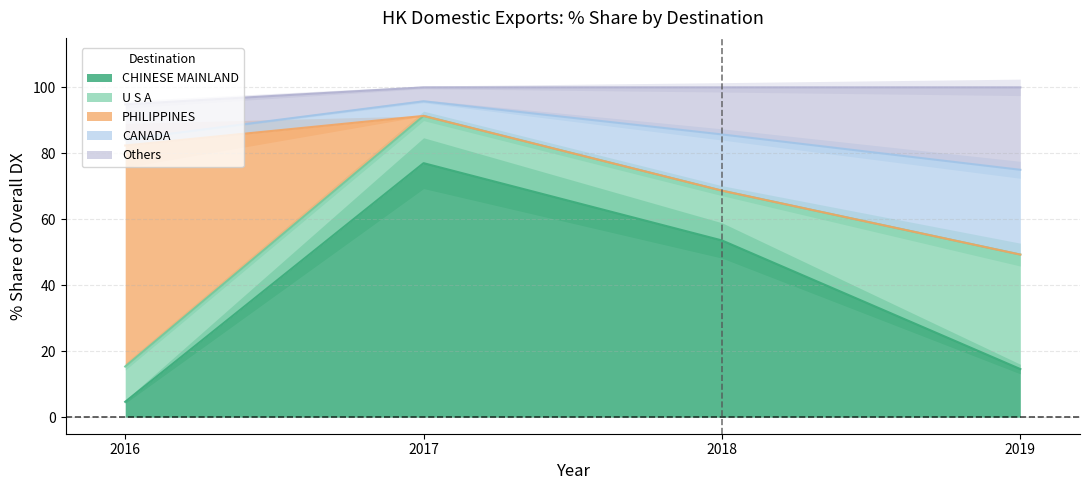

True or false: 2018 Share and 2019 Share cross at least once.

True